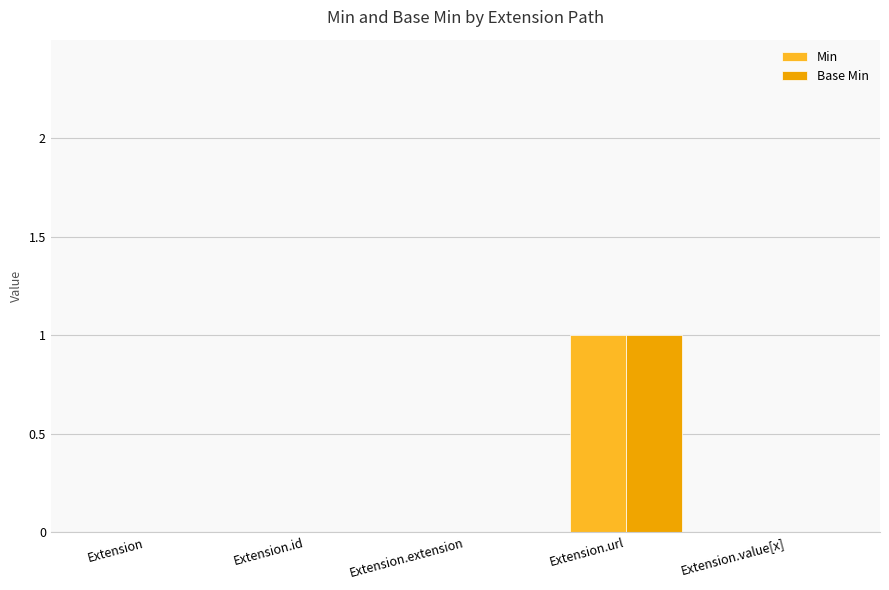

At which category is the sum across all series the highest?

Extension.url